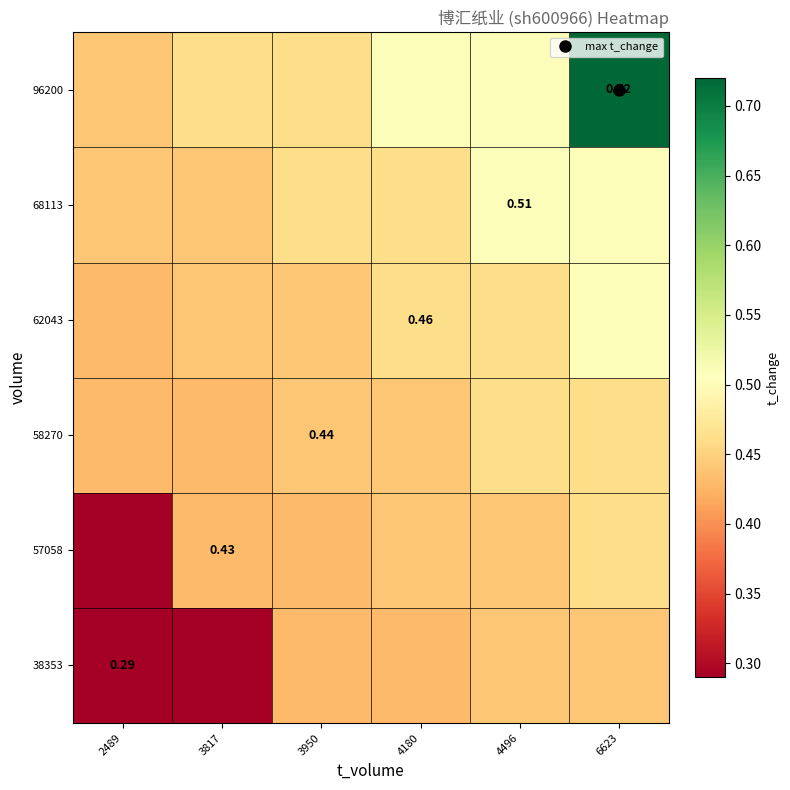

Where is 57058 nearest to the value 0?

2489